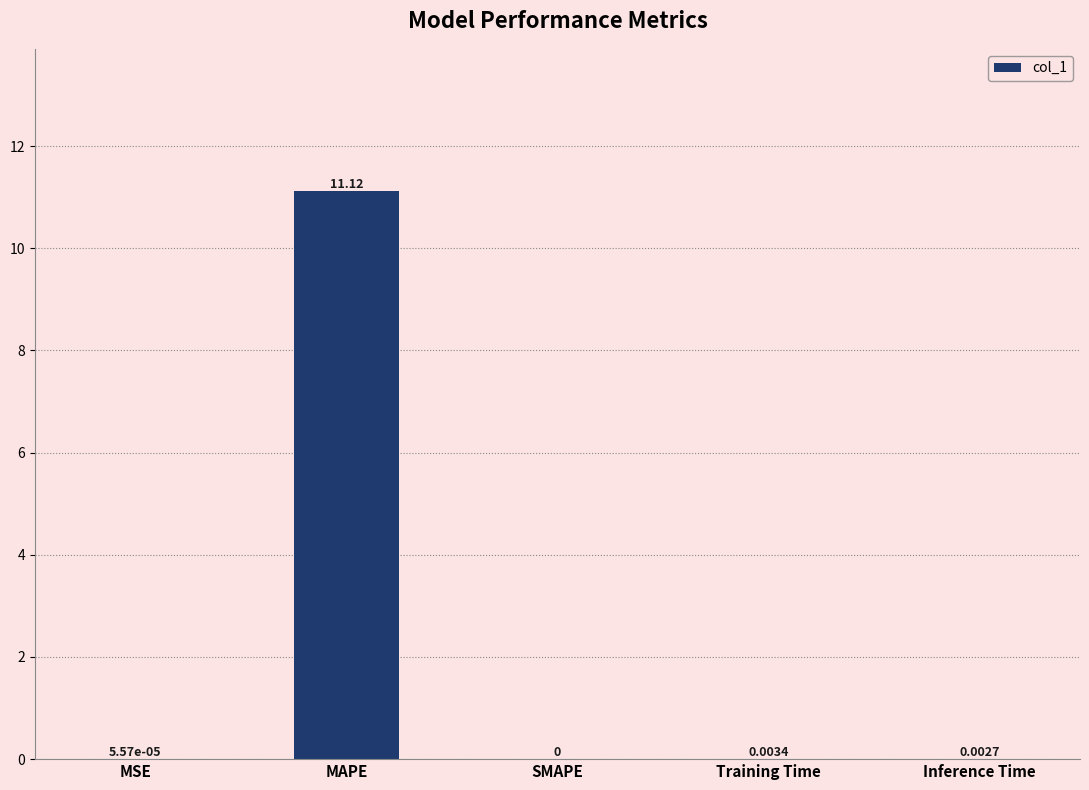

At which label is the value closest to 5?

Training Time